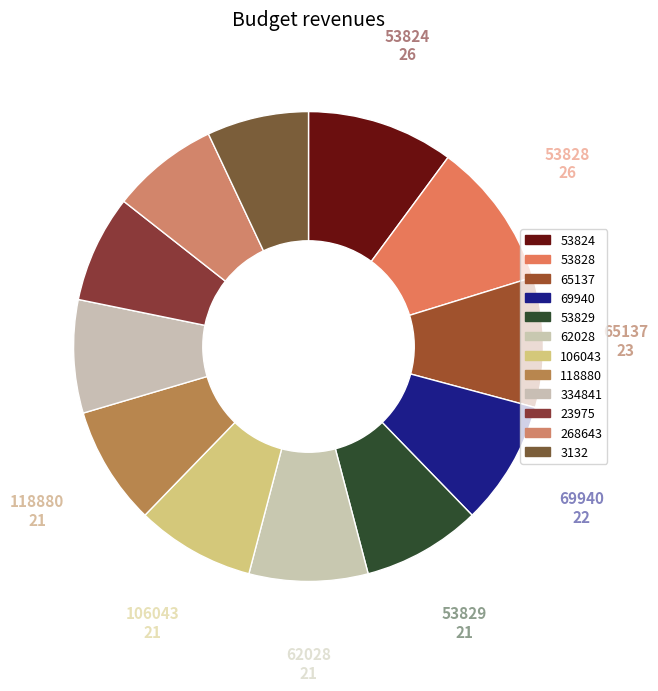

How many slices are in this pie chart?

12